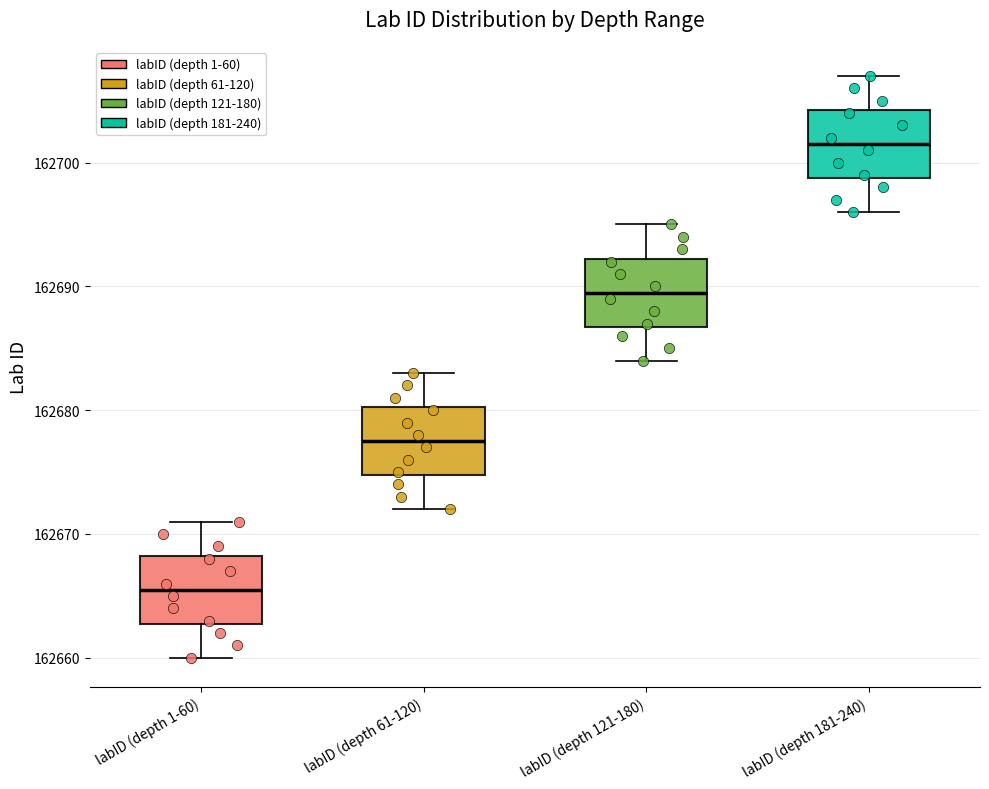

Which box has the highest median line?

labID (depth 181-240)